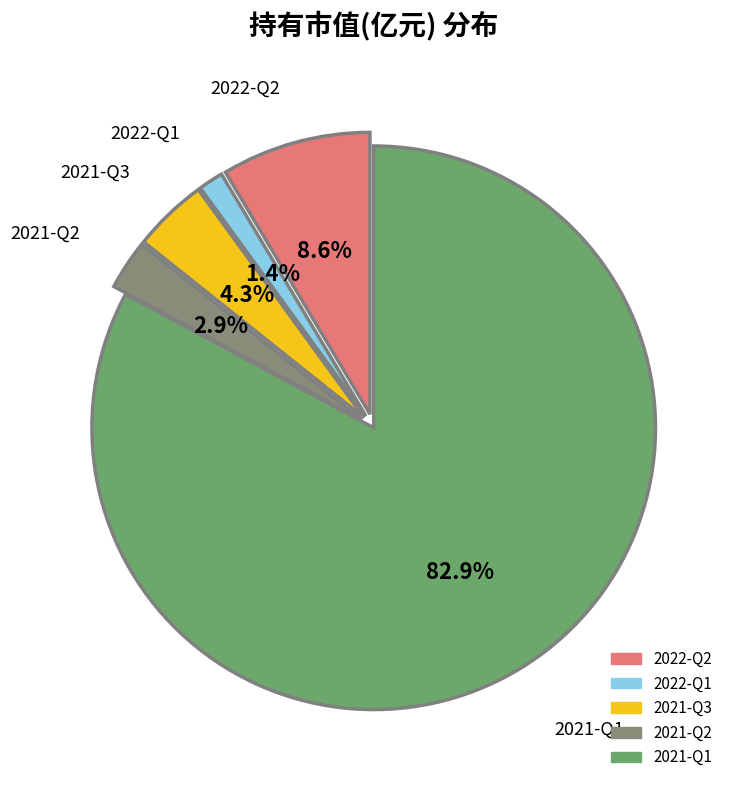

Which category has the biggest portion of the pie?

2021-Q1